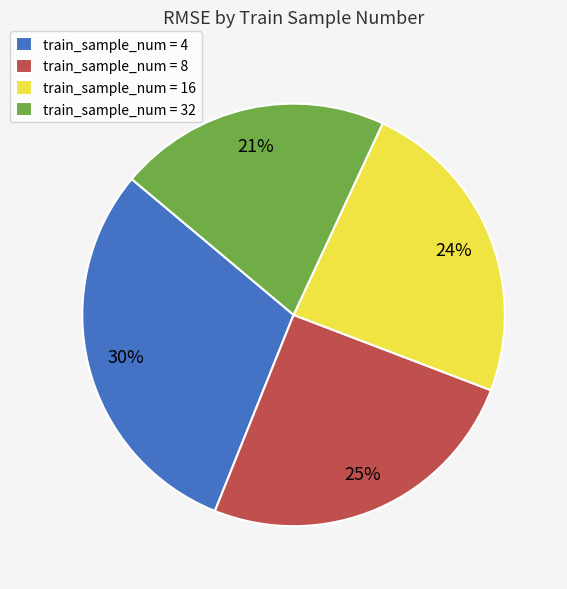

How many slices are in this pie chart?

4